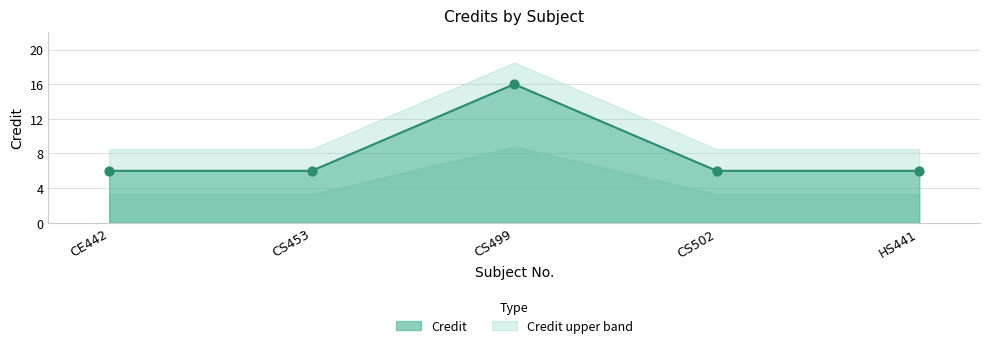

Between CE442 and HS441, which is larger?

CE442